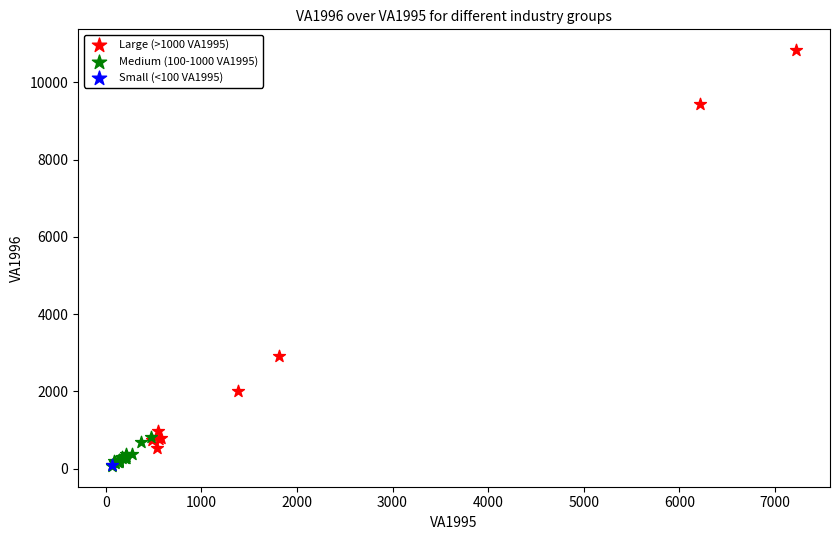

Which series reaches the maximum Y coordinate?

Large (>1000 VA1995)